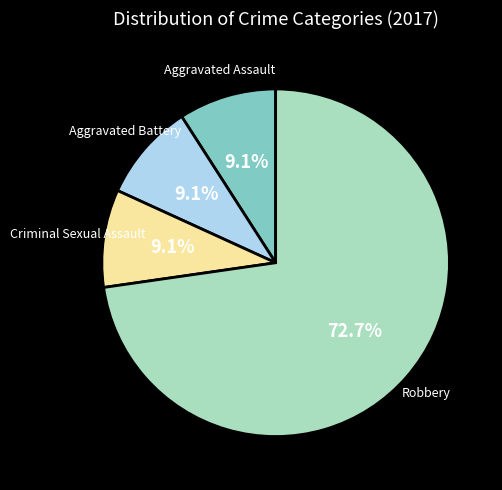

To the nearest percent, what percentage of the pie is Aggravated Battery?

9%